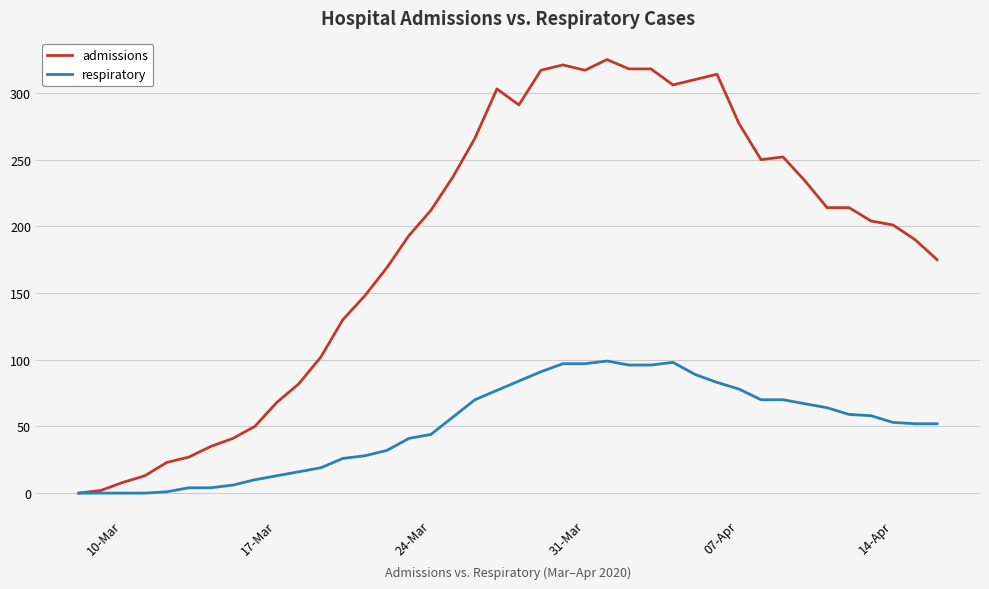

What are all the series names shown in the legend?

admissions, respiratory